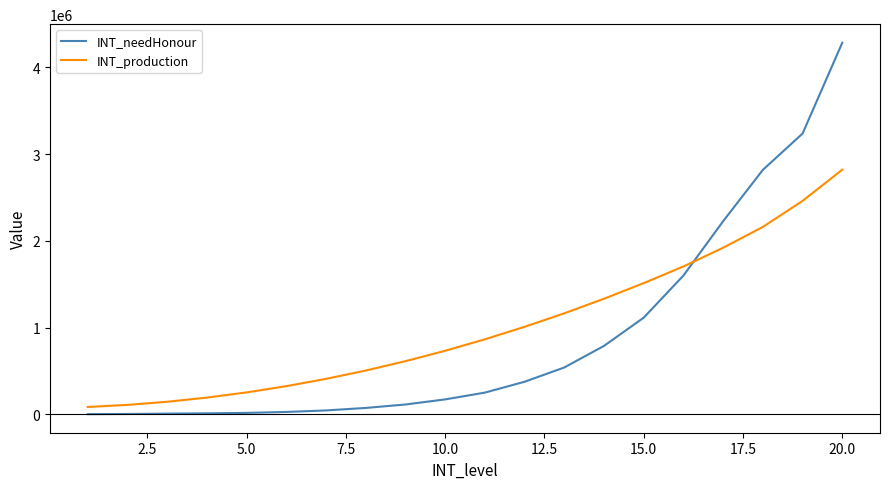

List the series in order of their overall mean, highest first.

INT_production, INT_needHonour